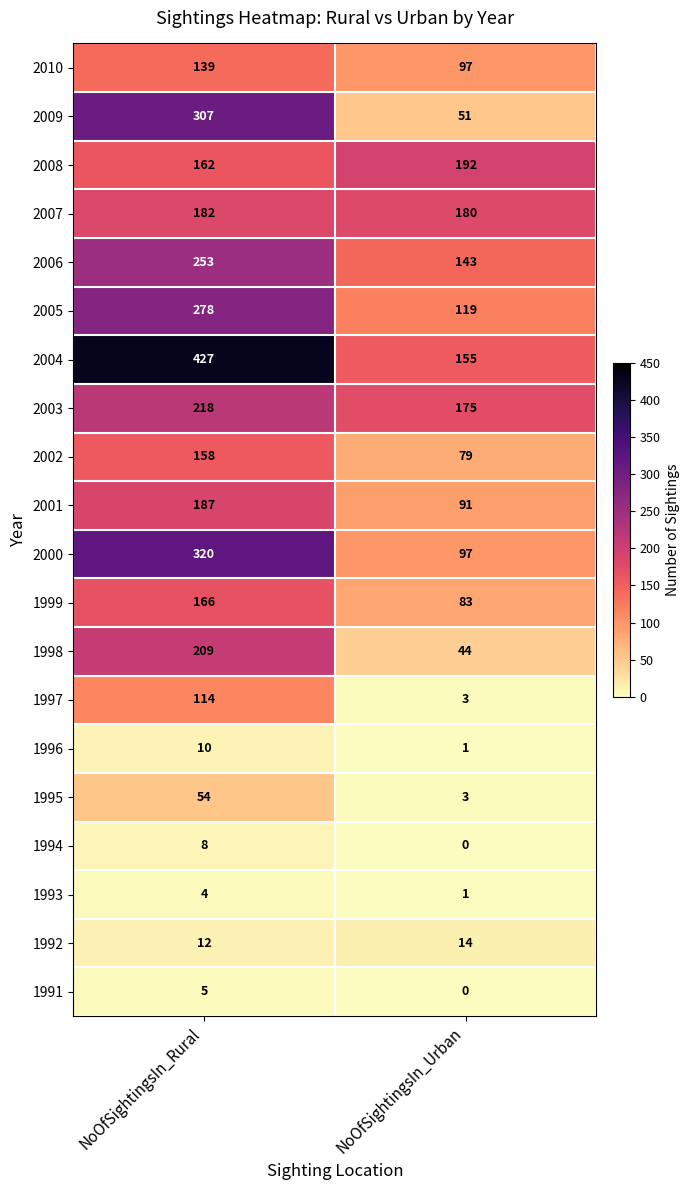

What is the total value across all series at NoOfSightingsIn_Rural?

3213